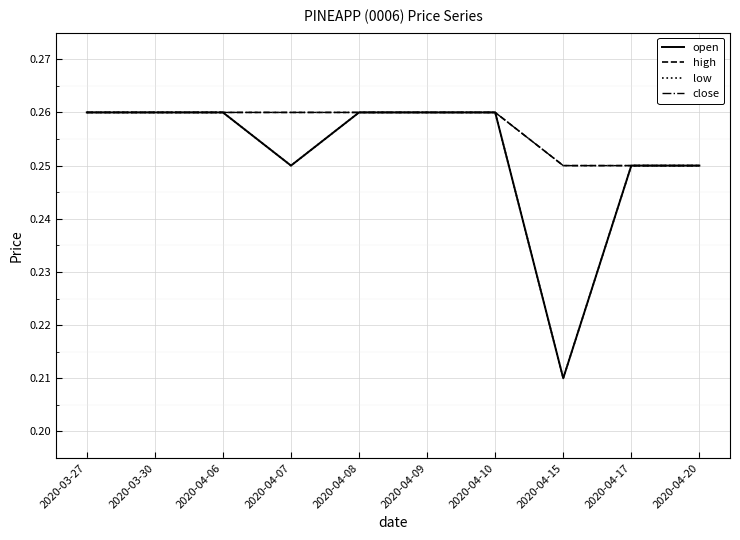

True or false: close has more than 0 interior local peaks.

False